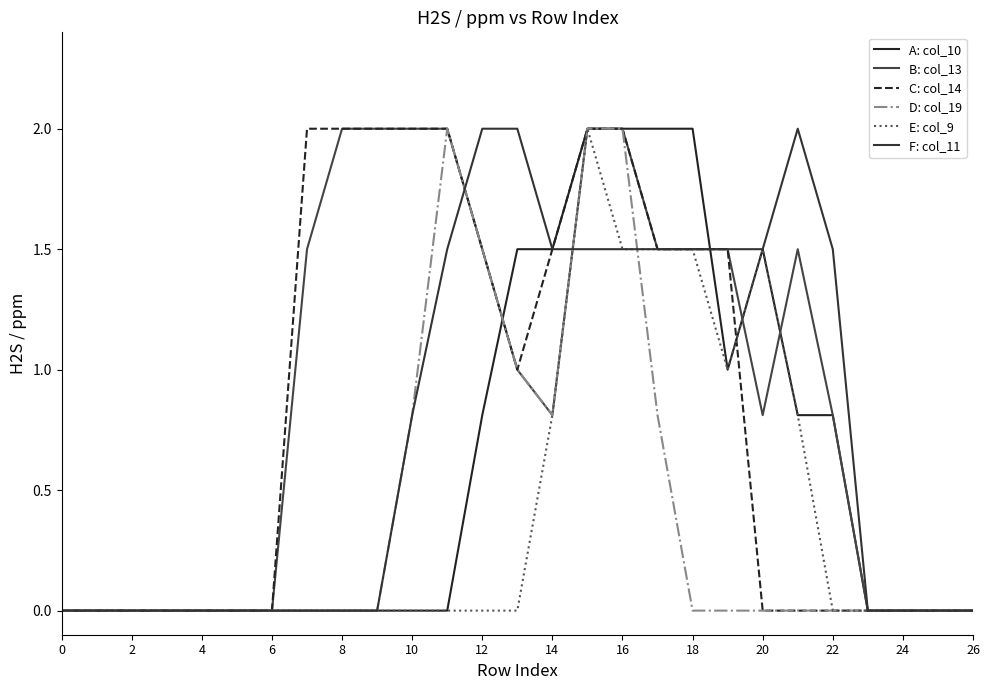

Which series has the largest range (max minus min)?

A: col_10